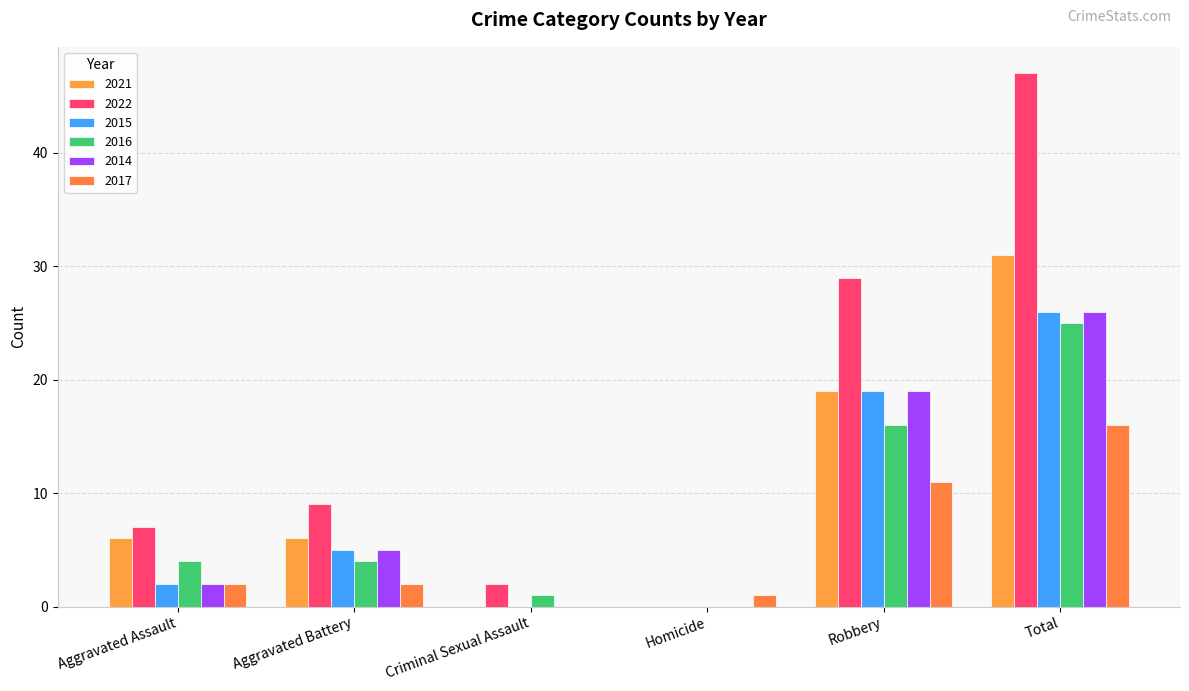

The value of 2016 at Aggravated Assault is 5. True or false?

False